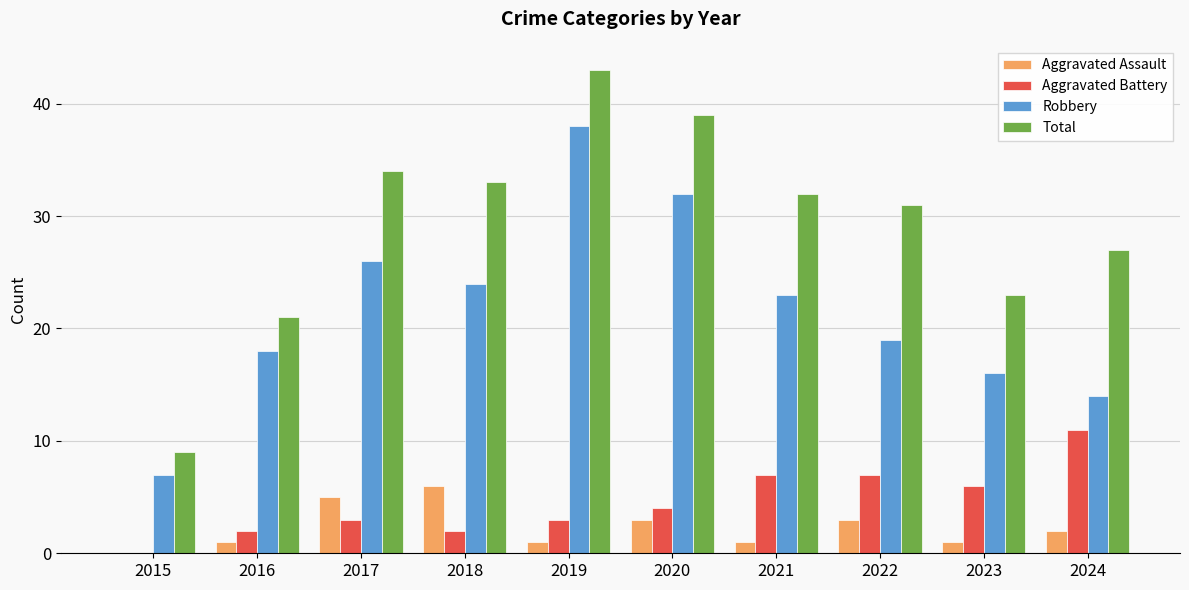

Which series has the largest total across all categories?

Total